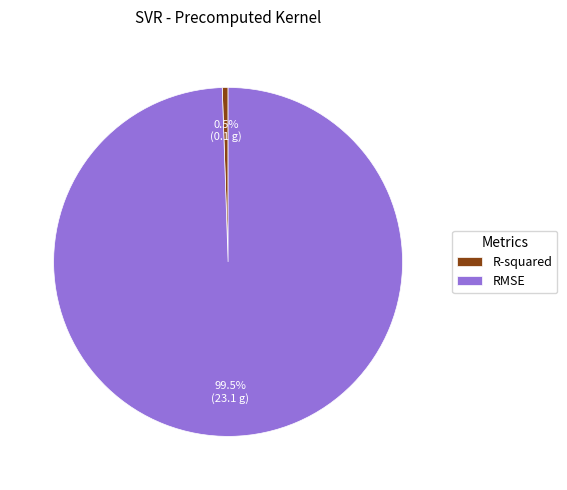

Which category has the smallest portion of the pie?

R-squared